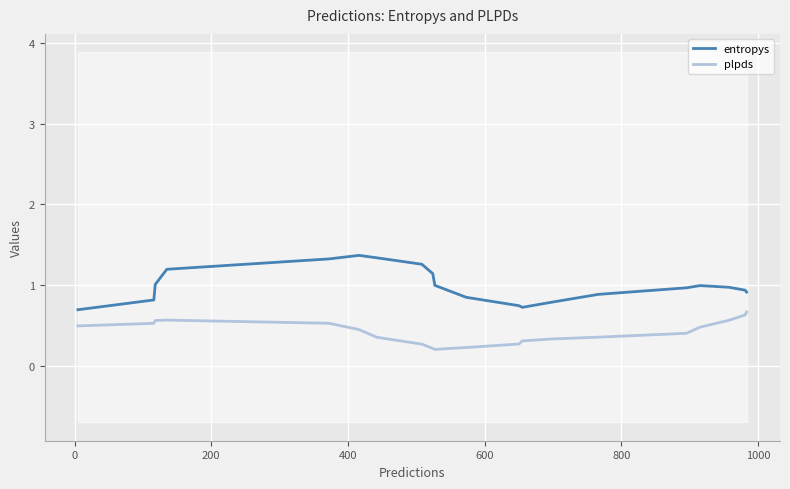

True or false: plpds and entropys intersect in this chart.

False